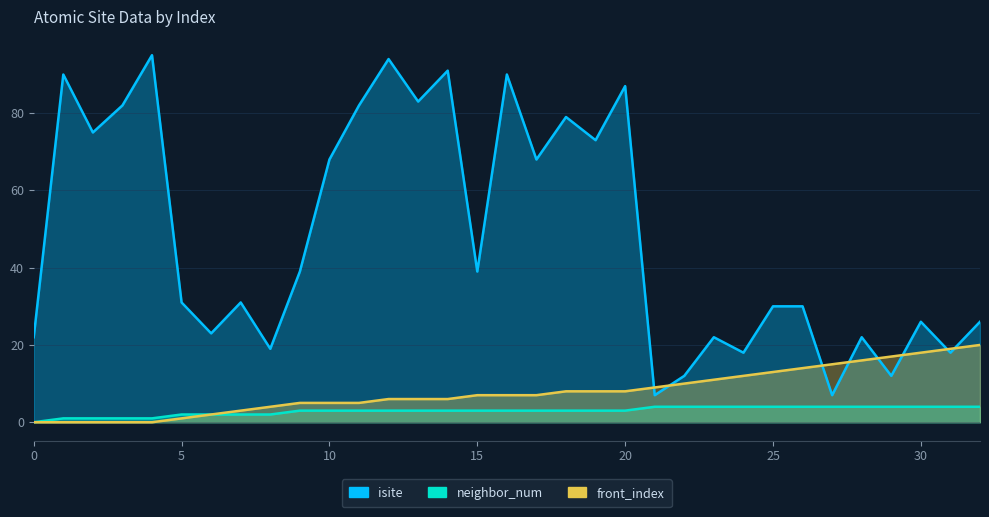

How many distinct data groups are displayed?

3